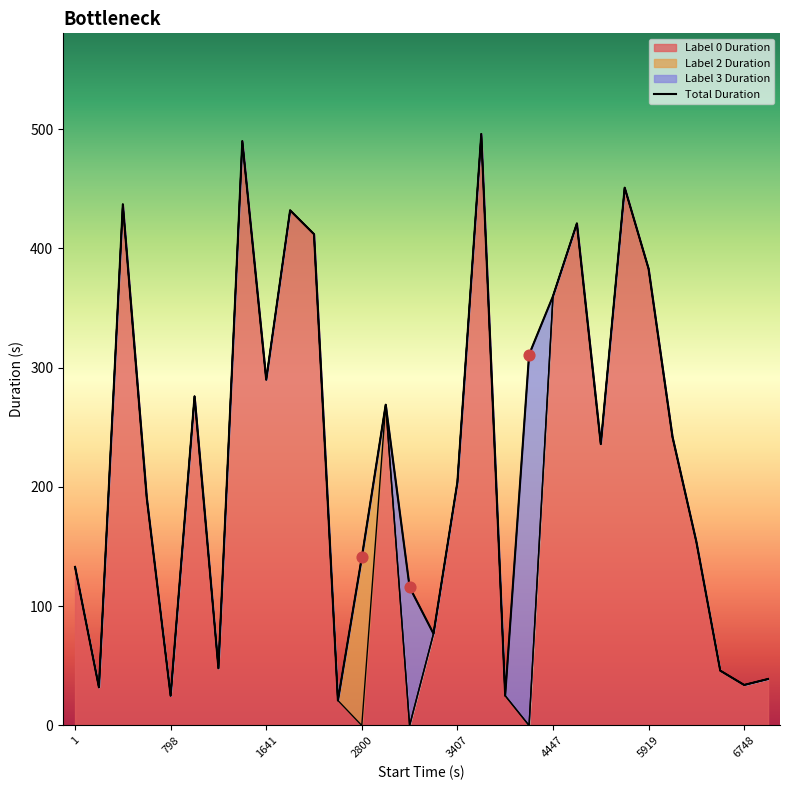

Between 1 and 4447, which is larger?

4447